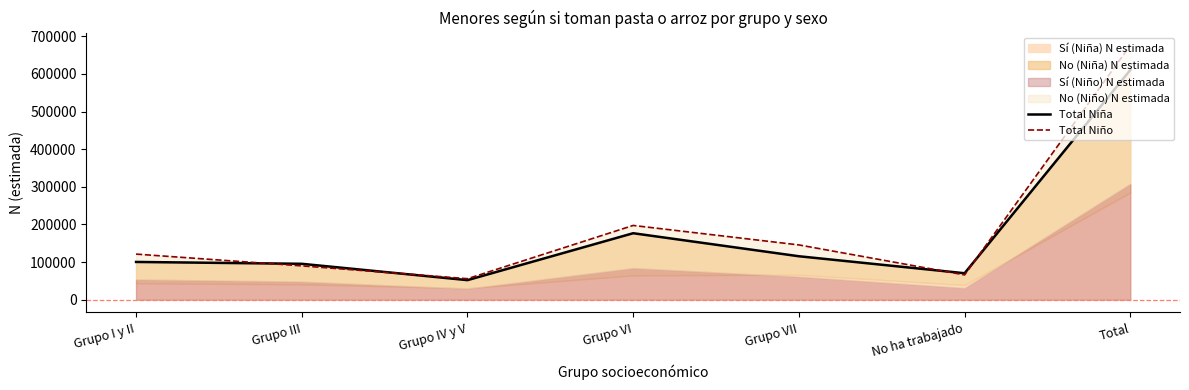

At how many categories does at least one series exceed 643802?

1